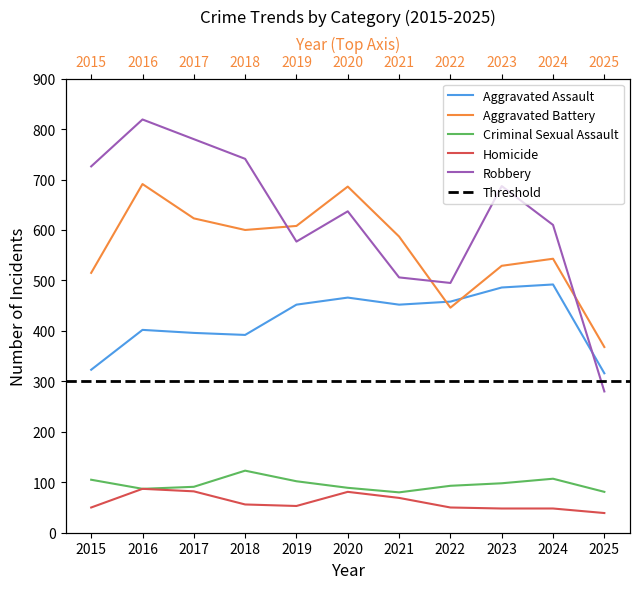

At which label does Homicide reach its peak?

2016